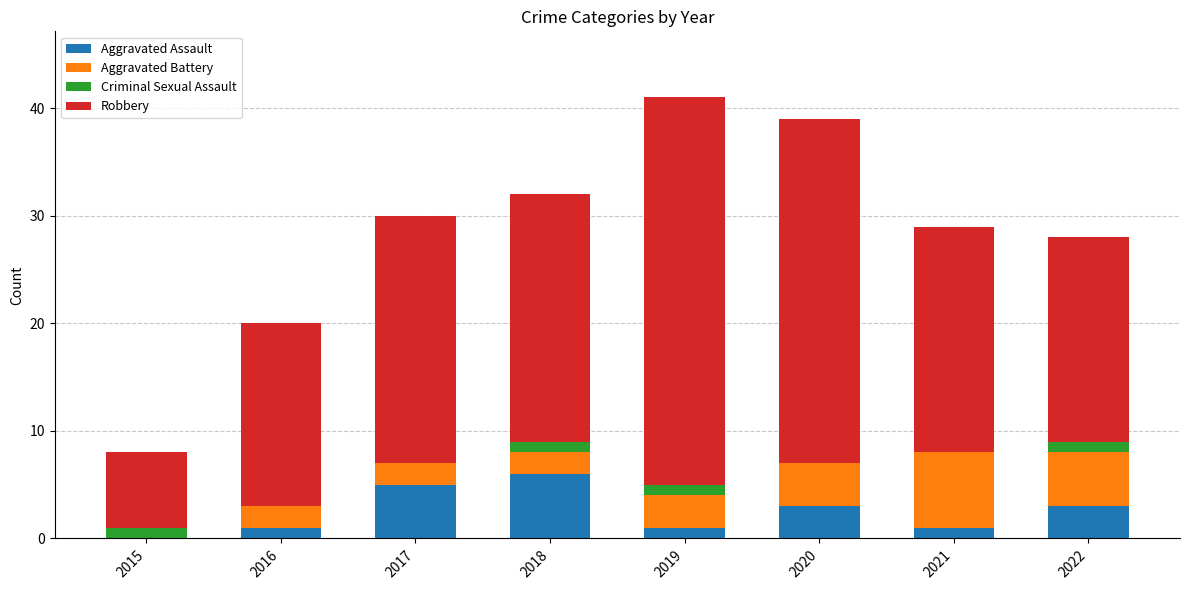

True or false: Aggravated Assault has a value of 1 at 2019.

True